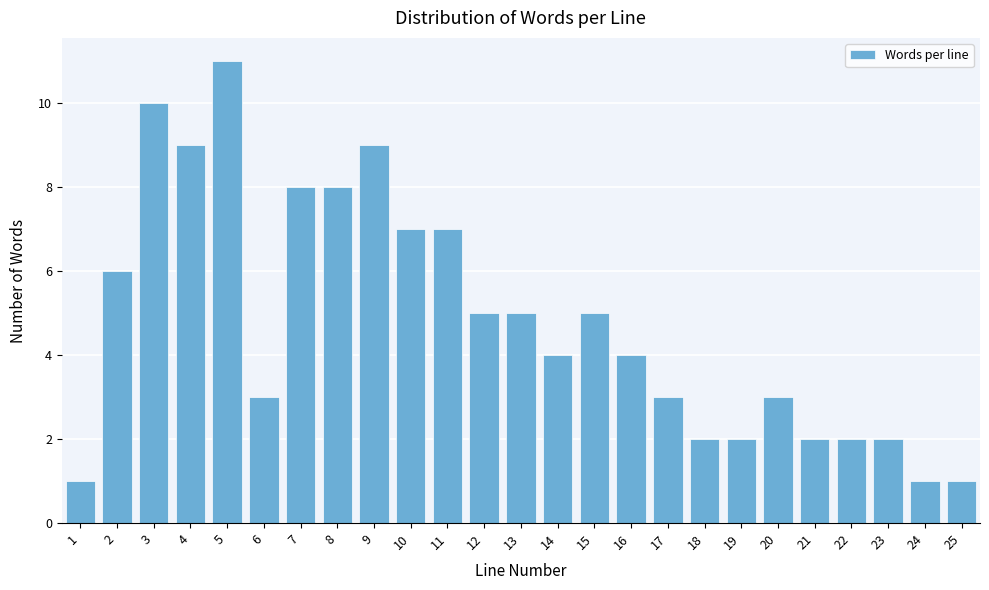

Reading right to left, extract all data points from this chart.

25=1	24=1	23=2	22=2	21=2	20=3	19=2	18=2	17=3	16=4	15=5	14=4	13=5	12=5	11=7	10=7	9=9	8=8	7=8	6=3	5=11	4=9	3=10	2=6	1=1